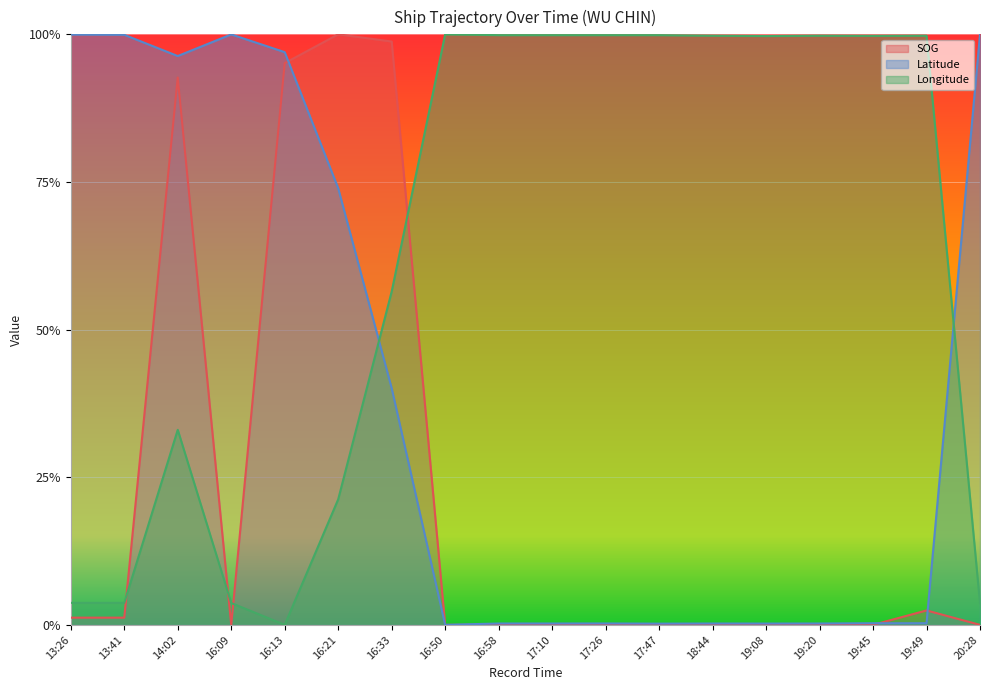

What is the highest value of the Longitude series?

1.0